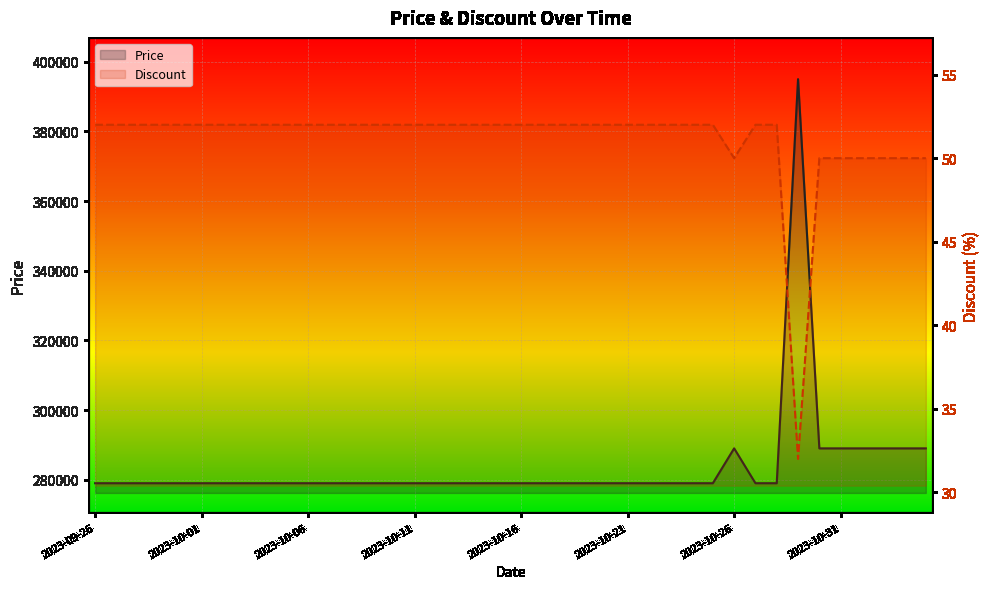

Which series changed the most between 24 and 26?

Price